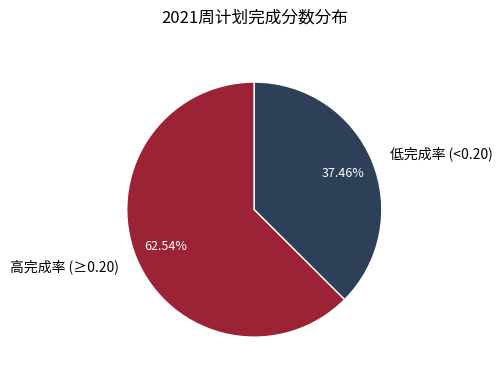

What is the smallest slice in the pie chart?

低完成率 (<0.20)